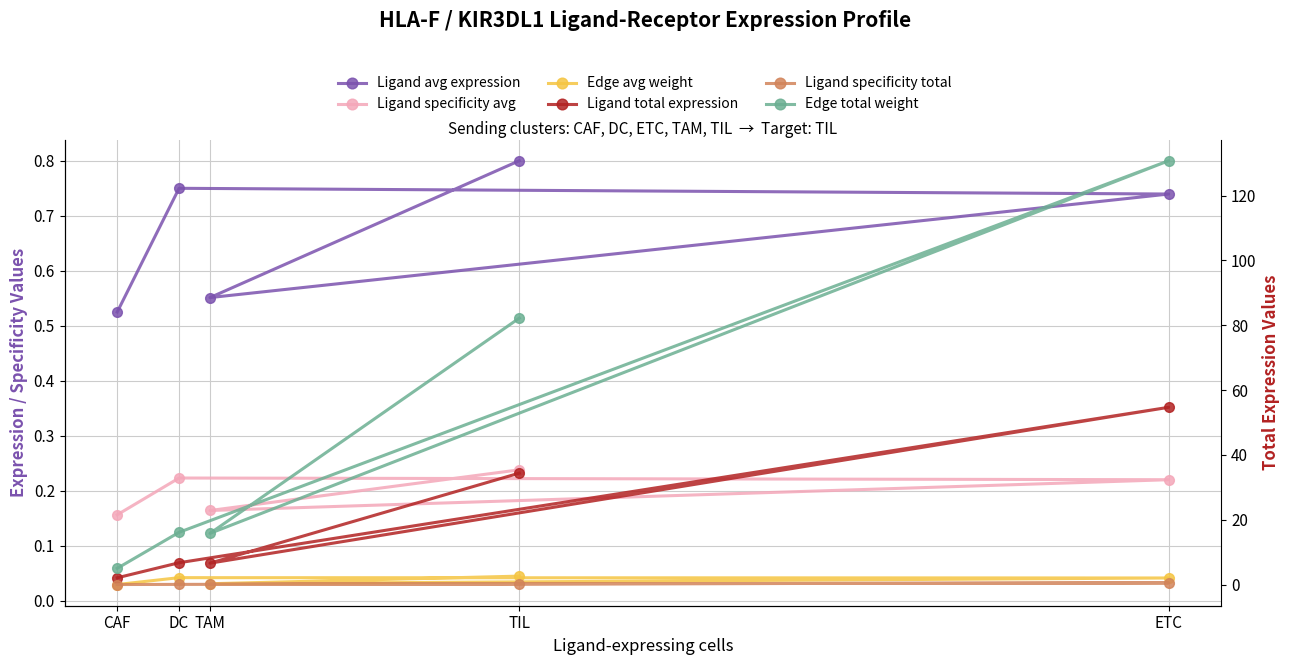

What is the maximum value shown in the chart?

130.8